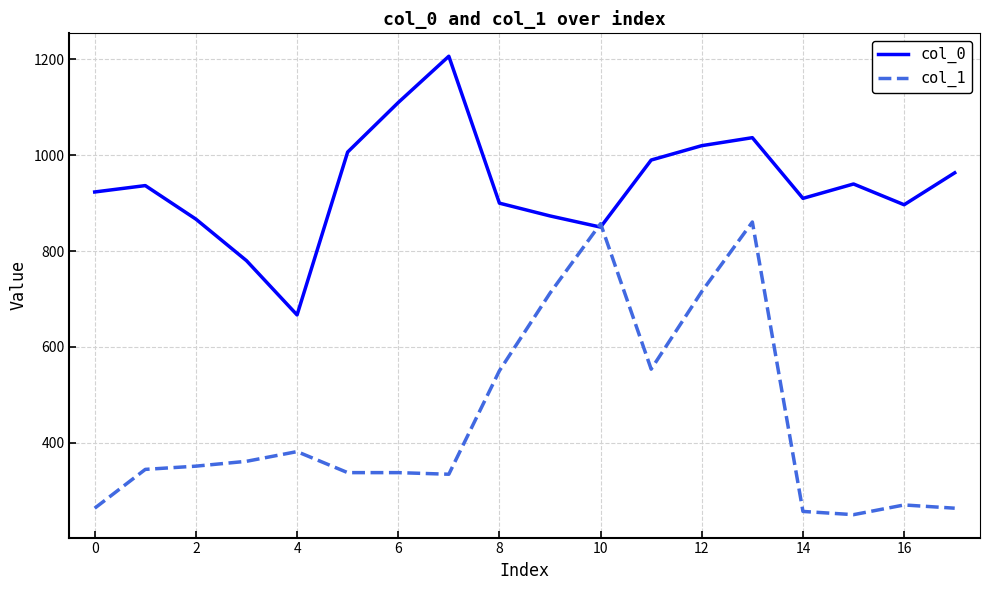

List the series in order of their peak value, highest first.

col_0, col_1